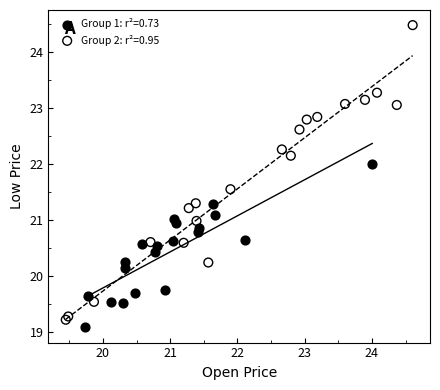

Which series has the widest spread of Y values?

Group 2: r²=0.95